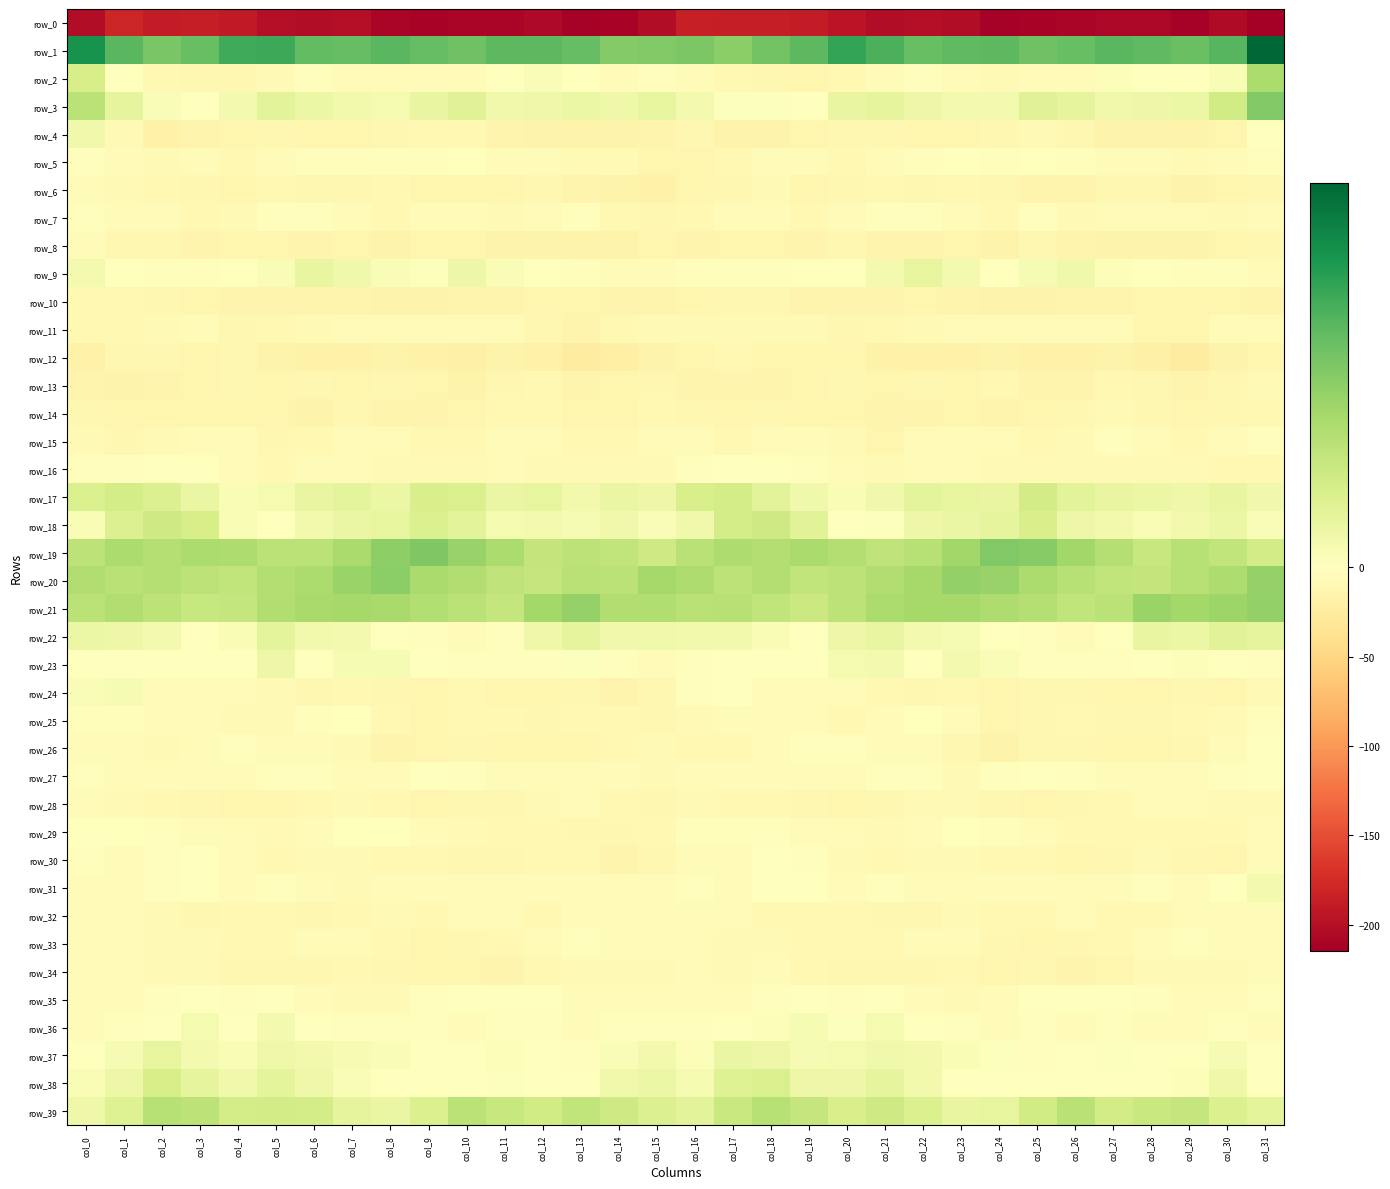

At which category is the sum across all series the highest?

col_0